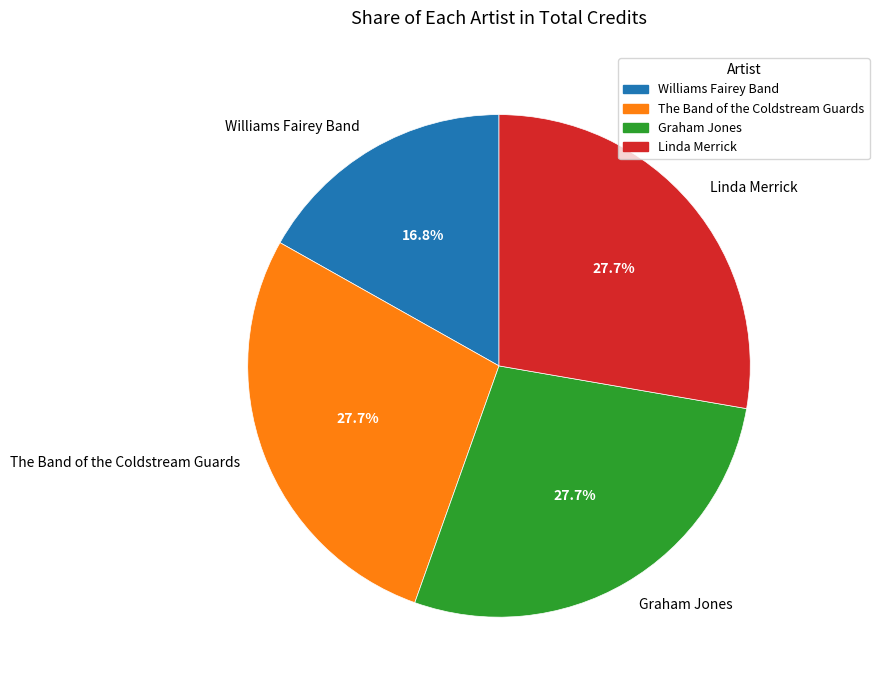

What is the smallest slice in the pie chart?

Williams Fairey Band